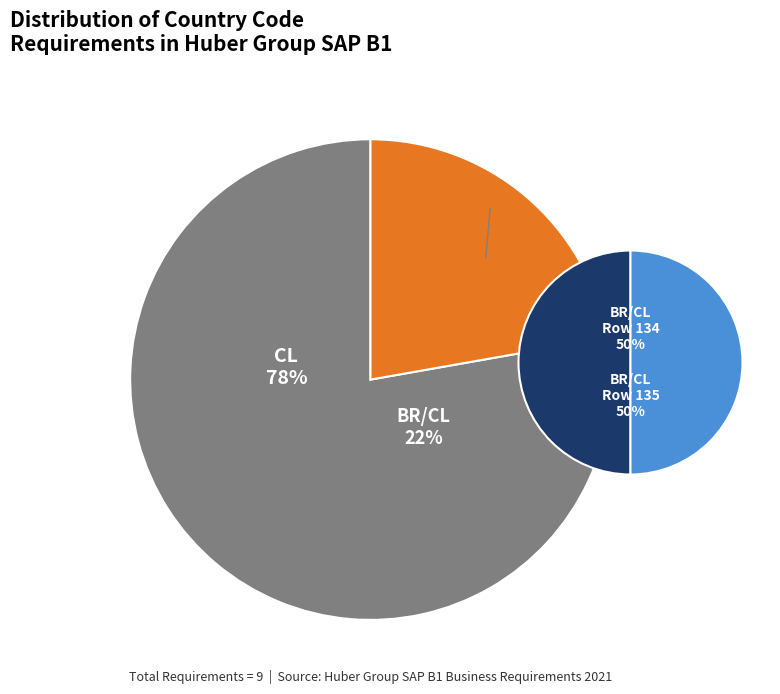

To the nearest percent, what percentage of the pie is BR/CL?

22%